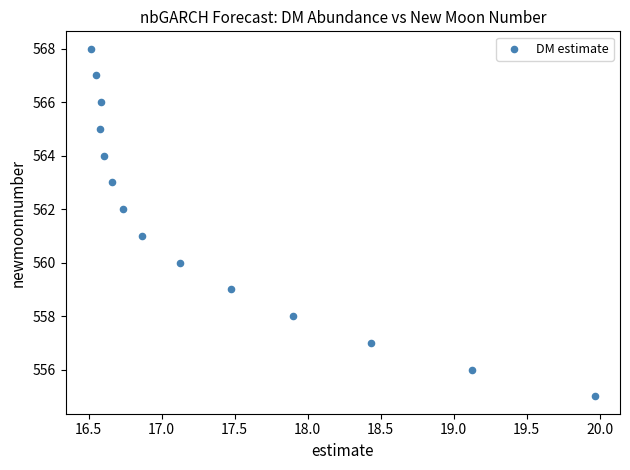

What is the range of Y values (max minus min)?

13